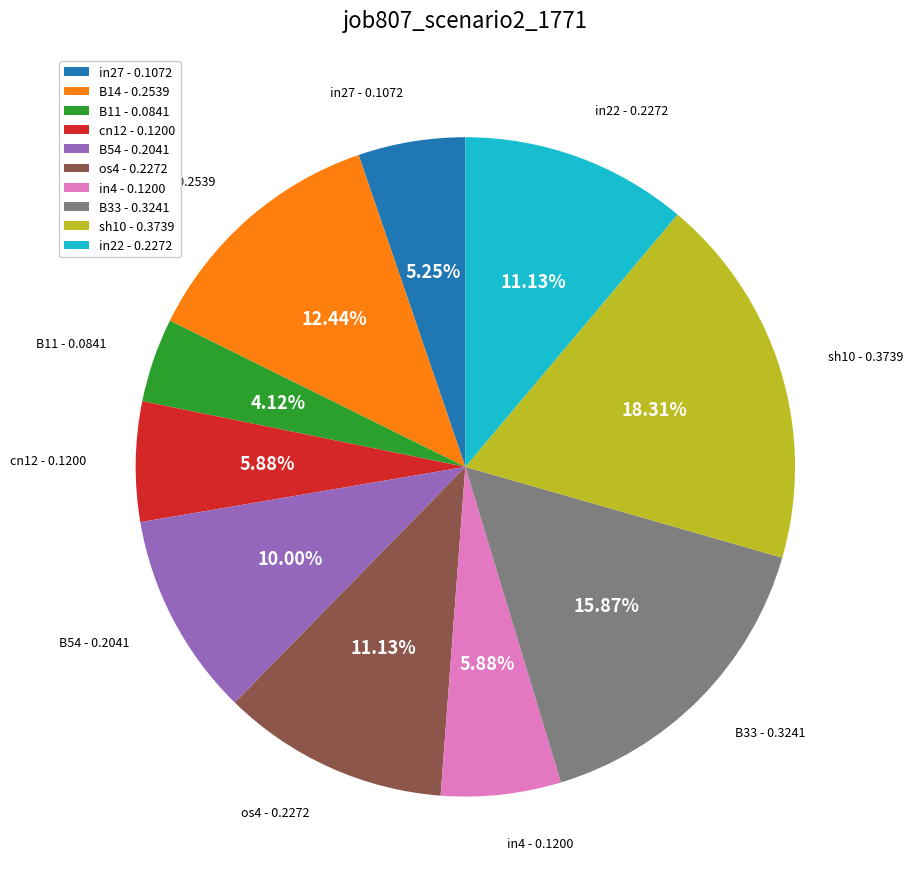

To the nearest percent, what is the average slice percentage?

10%